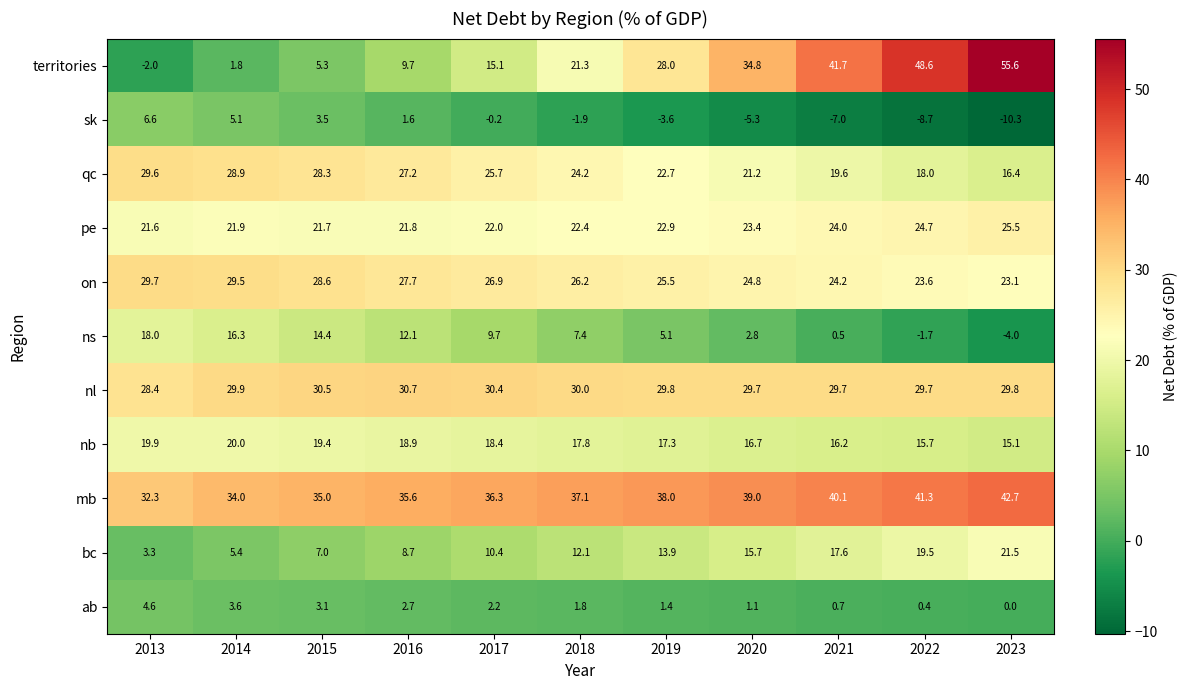

Between 2021 and 2023, which series saw the biggest shift?

territories